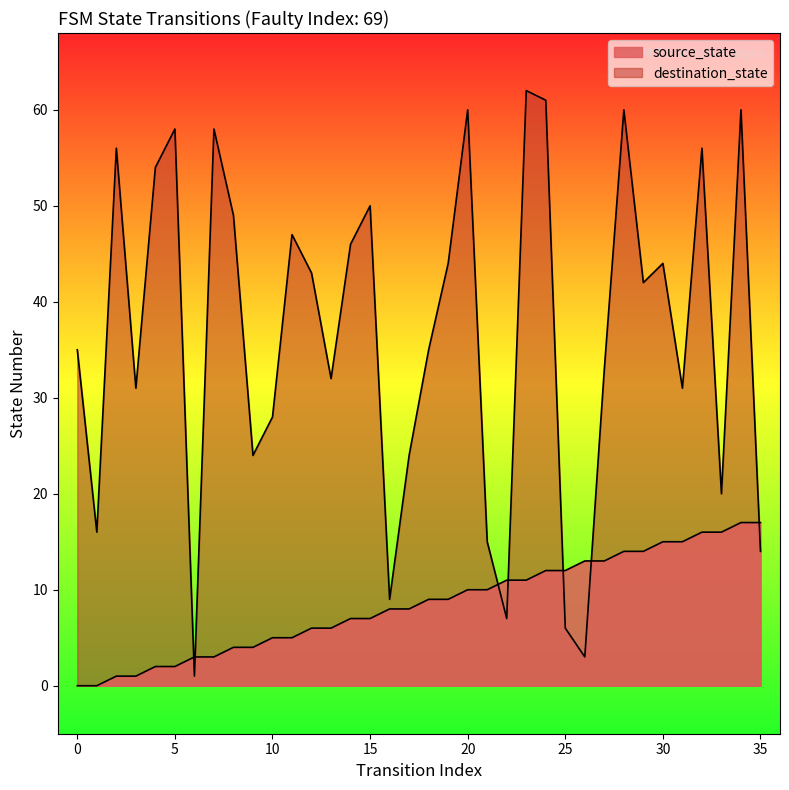

Which series reaches the minimum Y coordinate?

source_state